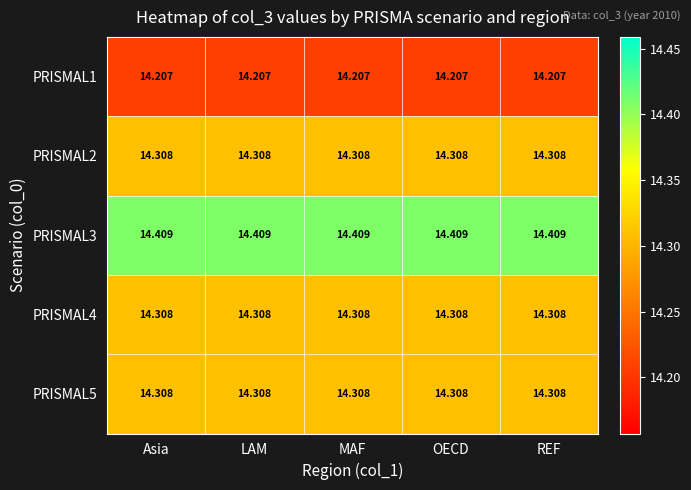

Is the value of PRISMAL4 at Asia greater than the value of PRISMAL3 at REF?

No